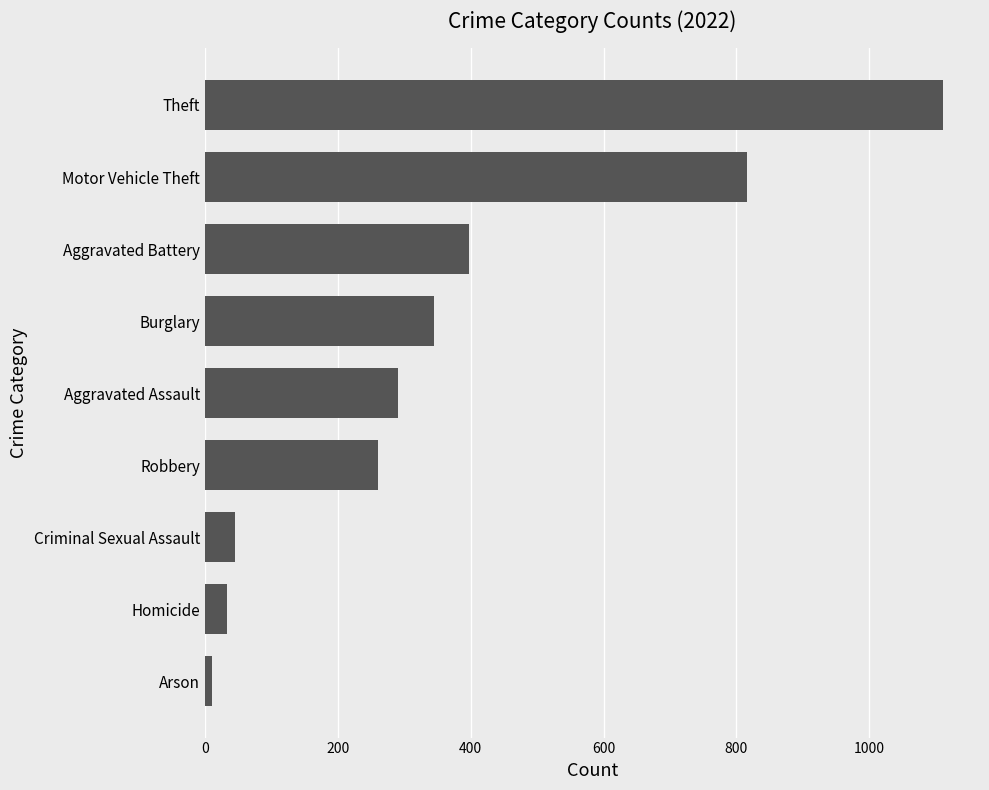

The chart shows a value of 291 at Aggravated Assault. True or false?

True